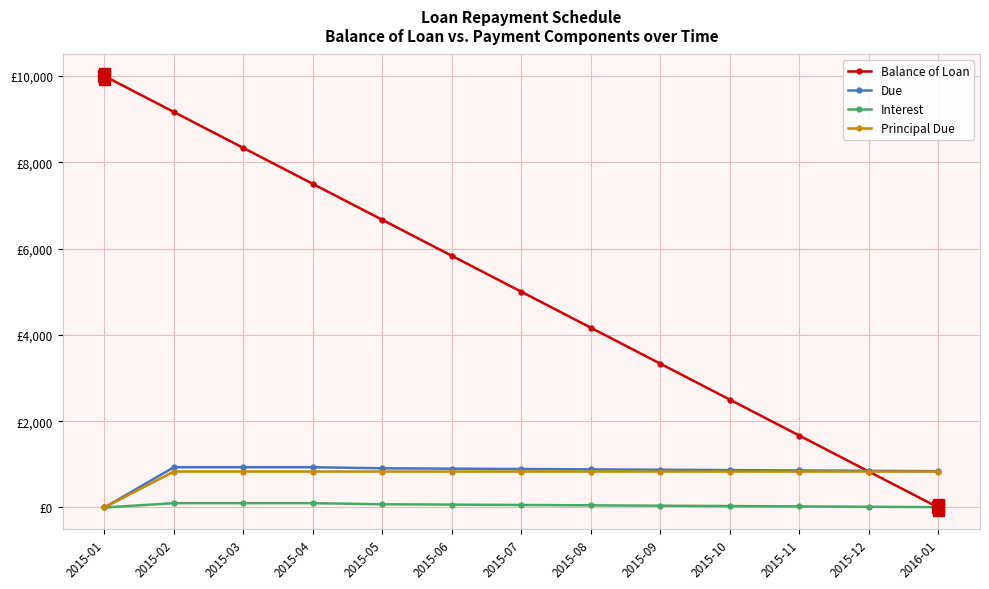

What are all the series names shown in the legend?

Balance of Loan, Due, Interest, Principal Due